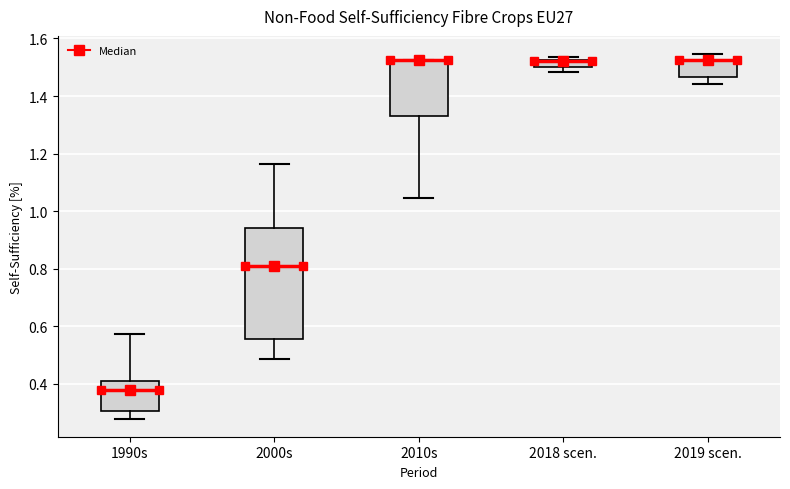

Comparing the boxes themselves (not the whiskers), which one is the tallest?

2000s